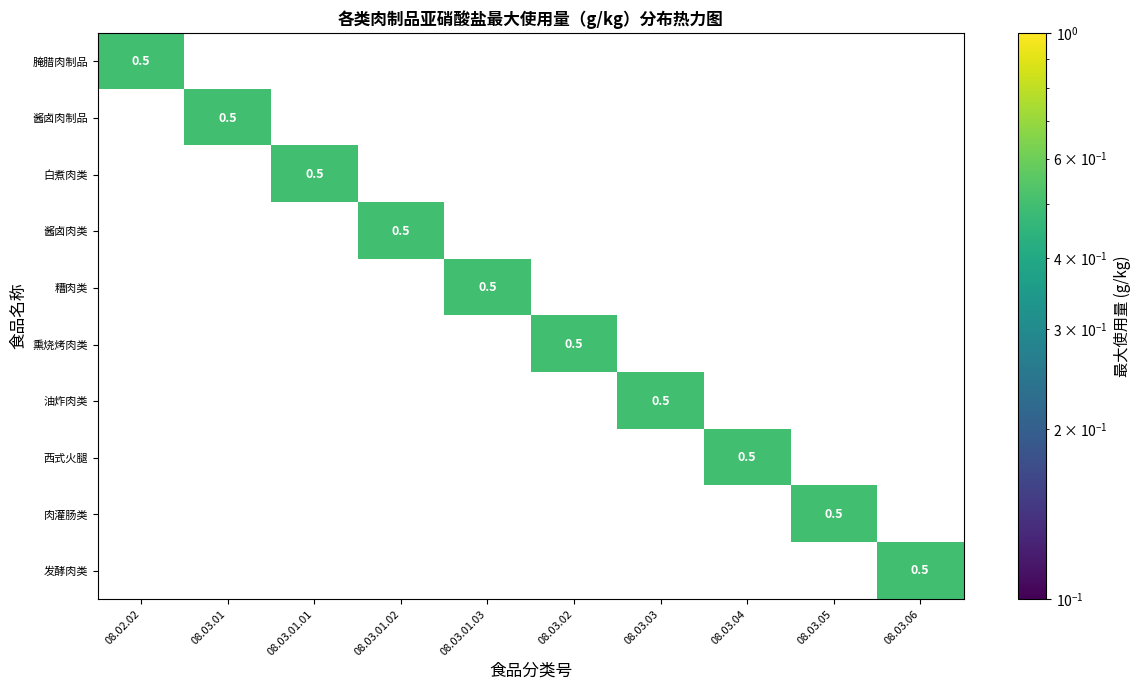

True or false: 糟肉类 has a value of 0.1 at 08.03.01.03.

False